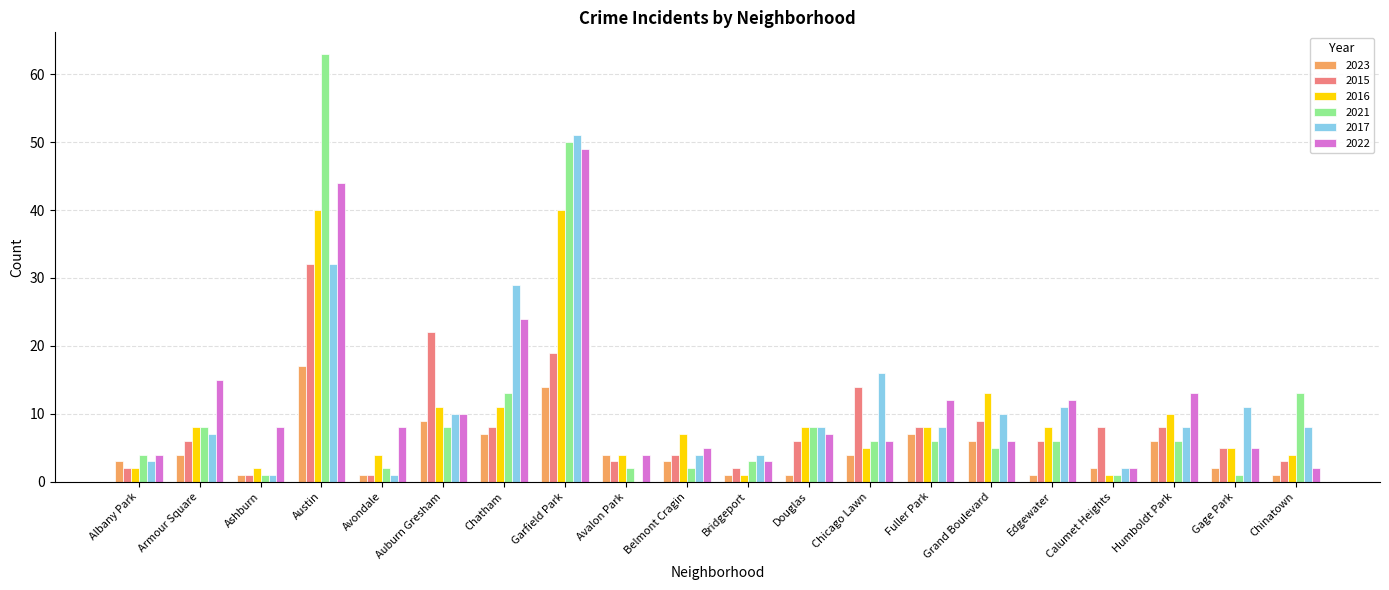

What is the sum of all 2023 values?

94